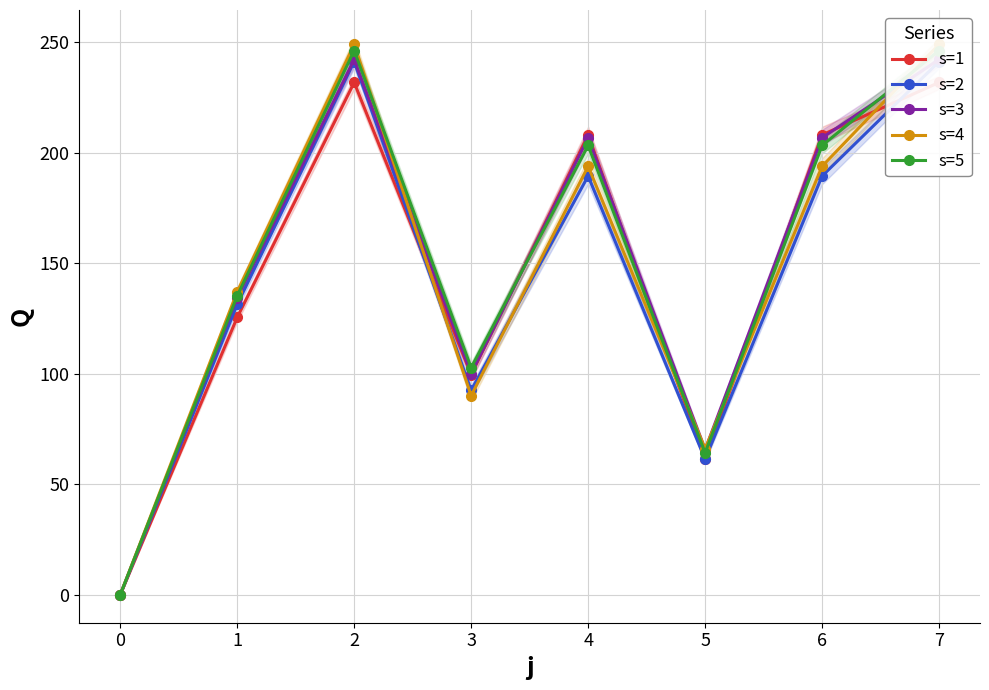

True or false: s=4 has more than 1 points higher than both neighbors.

True